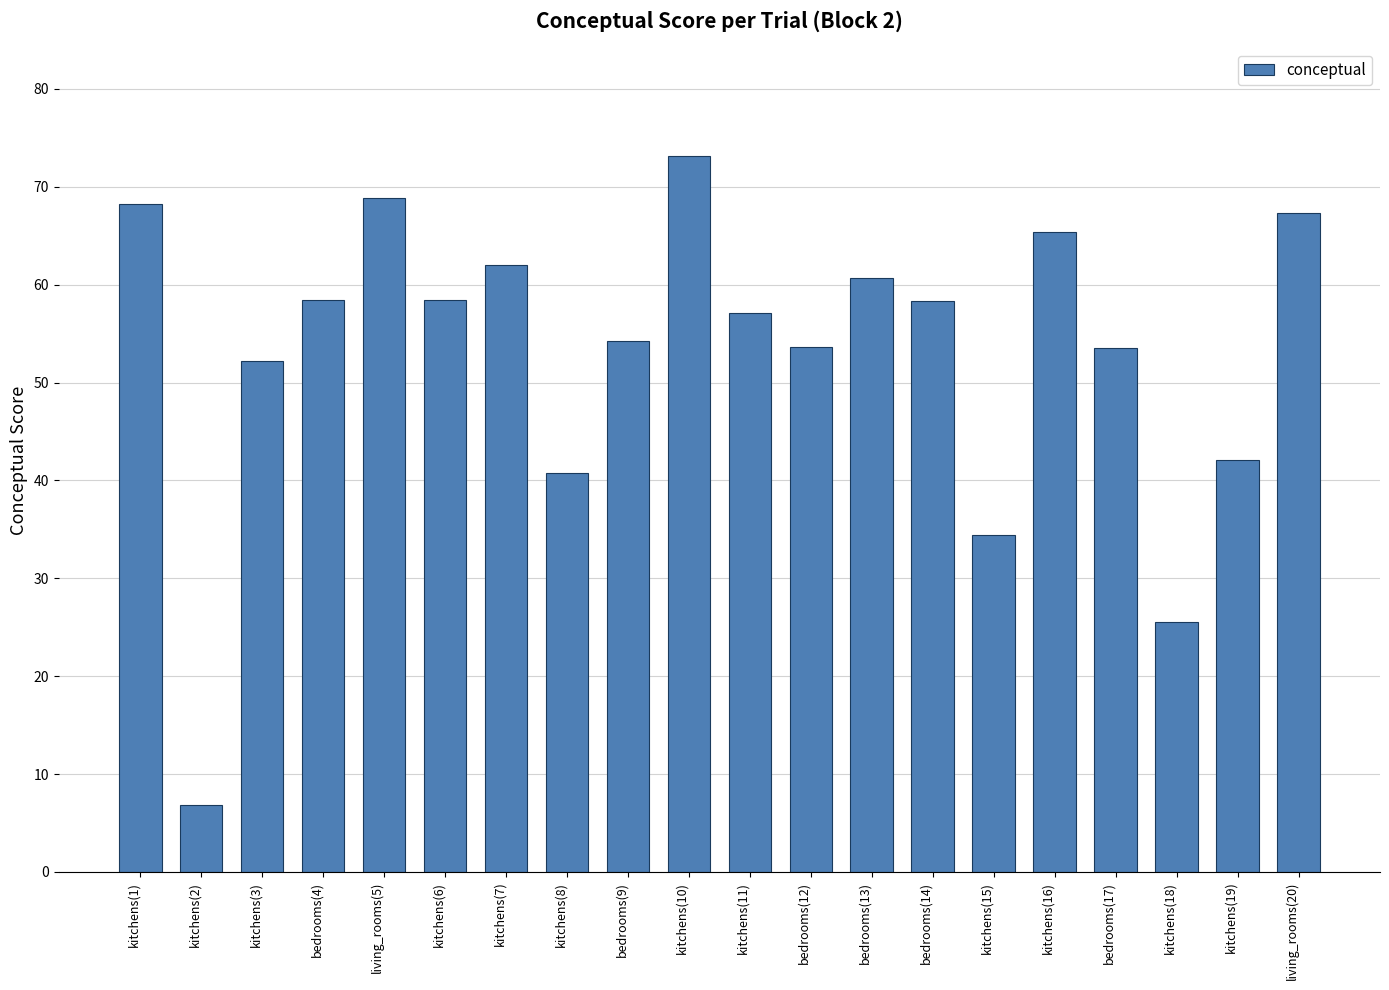

The value at kitchens(6) is 12.2. True or false?

False